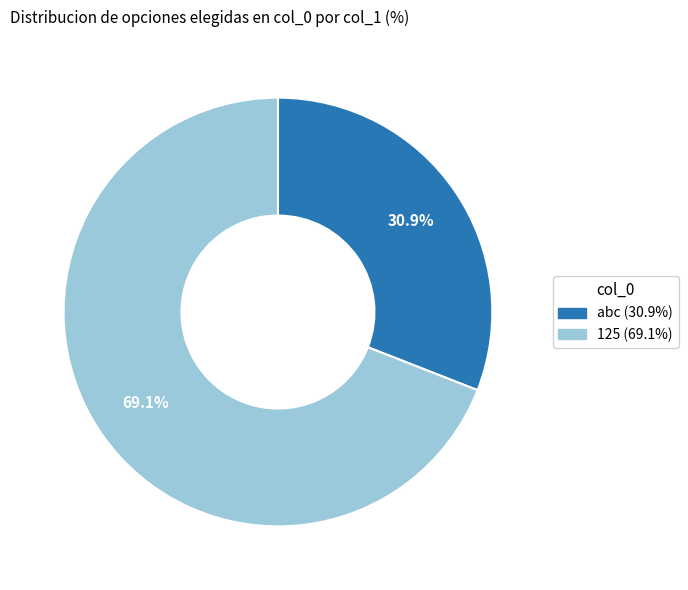

To the nearest percent, what is the difference between the 125 and abc slice percentages?

38%